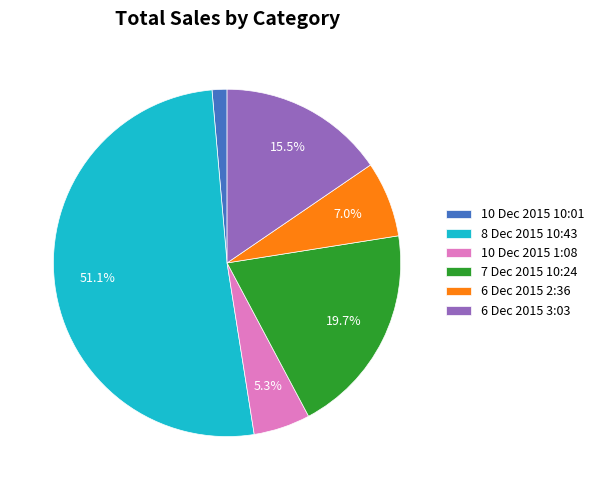

Does 8 Dec 2015 10:43 represent more than half of the total?

Yes